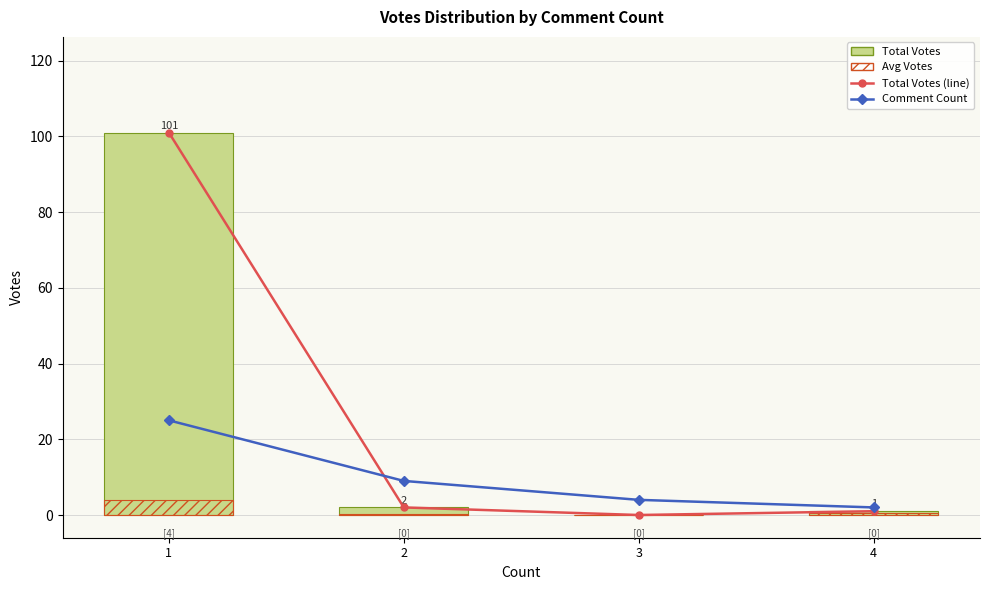

How many values in the Comment Count series exceed 9?

1